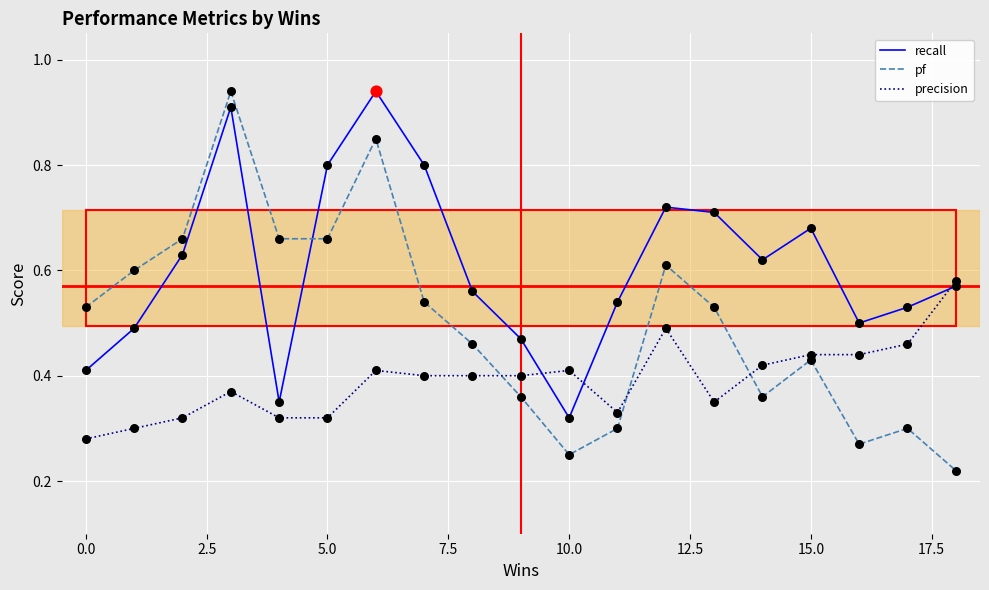

What are all the series names shown in the legend?

recall, pf, precision